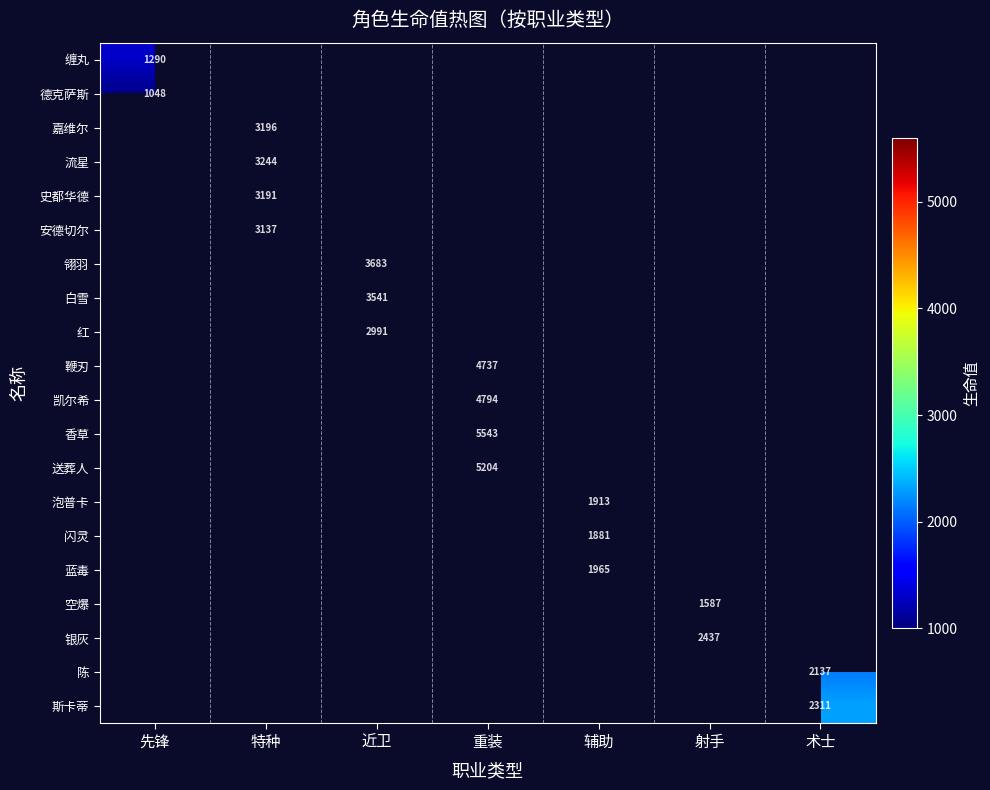

The 陈 series shows 2137 at 术士. True or false?

True